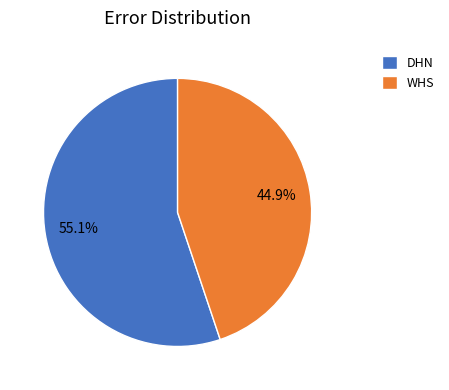

How many slices are in this pie chart?

2